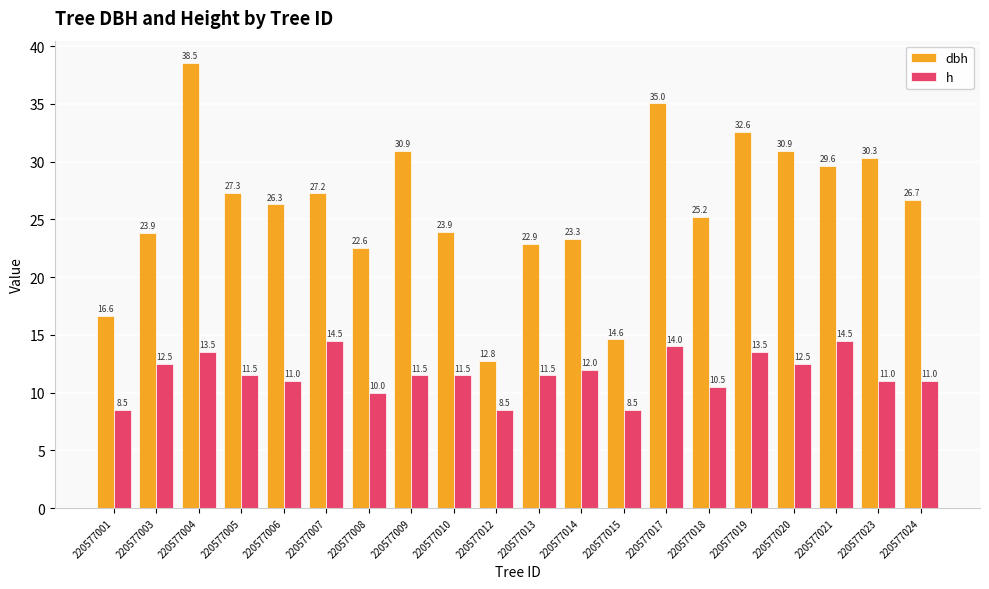

The value of dbh at 220577008 is 30.0. True or false?

False